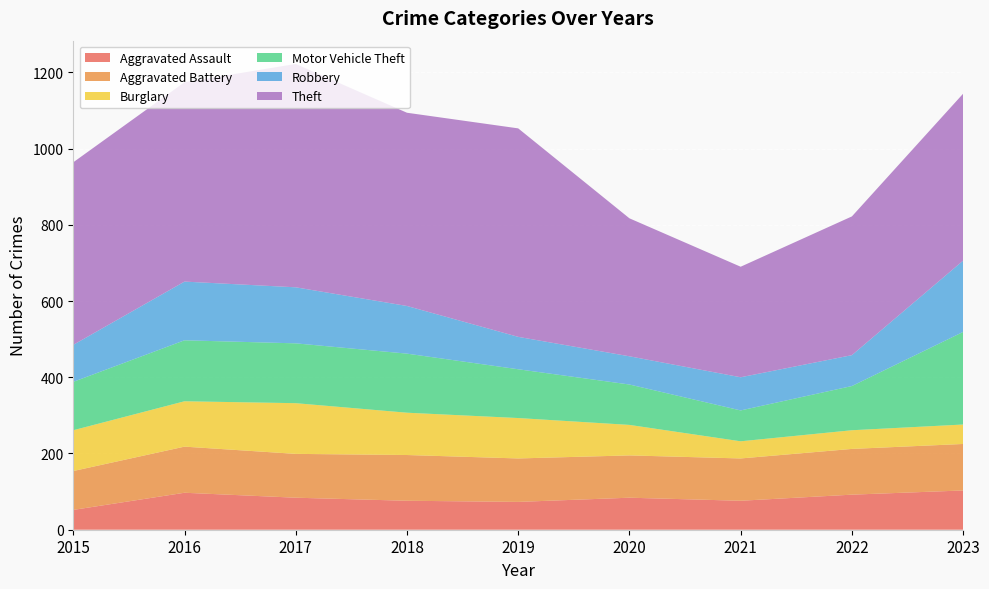

Reading left to right, extract all data points from this chart.

Aggravated Assault: 2015=52	2016=97	2017=84	2018=76	2019=73	2020=84	2021=76	2022=92	2023=103
Aggravated Battery: 2015=102	2016=121	2017=115	2018=120	2019=114	2020=111	2021=111	2022=120	2023=122
Burglary: 2015=107	2016=119	2017=133	2018=111	2019=106	2020=80	2021=45	2022=49	2023=51
Motor Vehicle Theft: 2015=127	2016=160	2017=157	2018=155	2019=128	2020=106	2021=81	2022=116	2023=243
Robbery: 2015=97	2016=154	2017=147	2018=125	2019=85	2020=74	2021=87	2022=81	2023=187
Theft: 2015=479	2016=523	2017=586	2018=507	2019=547	2020=362	2021=290	2022=364	2023=438